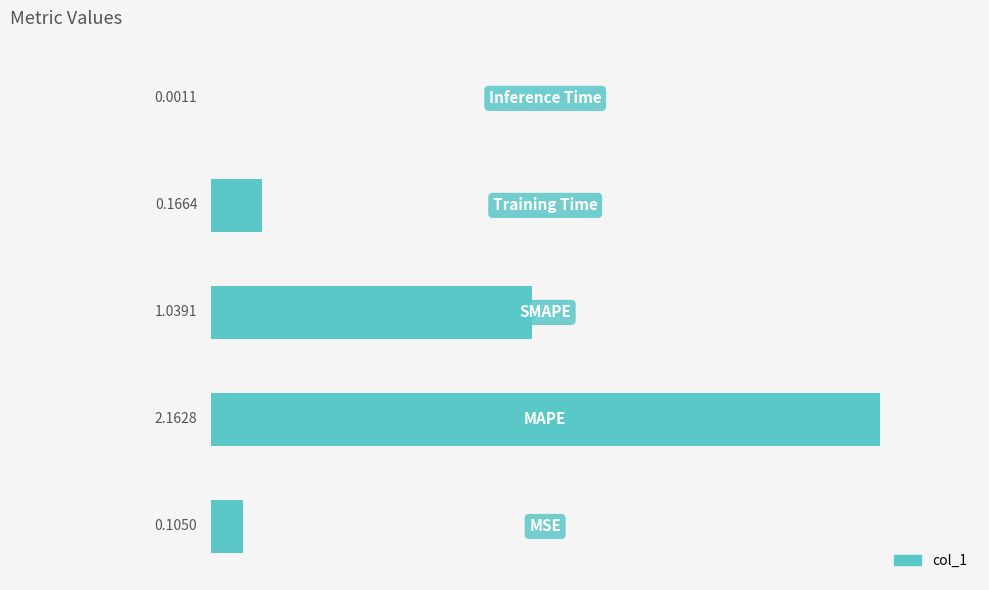

List the labels in order of value, largest first.

1, 2, 3, 0, 4